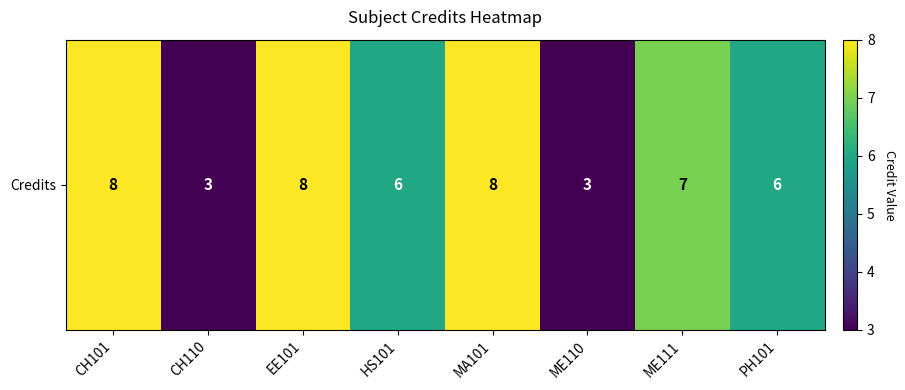

How many data points does each series have?

8